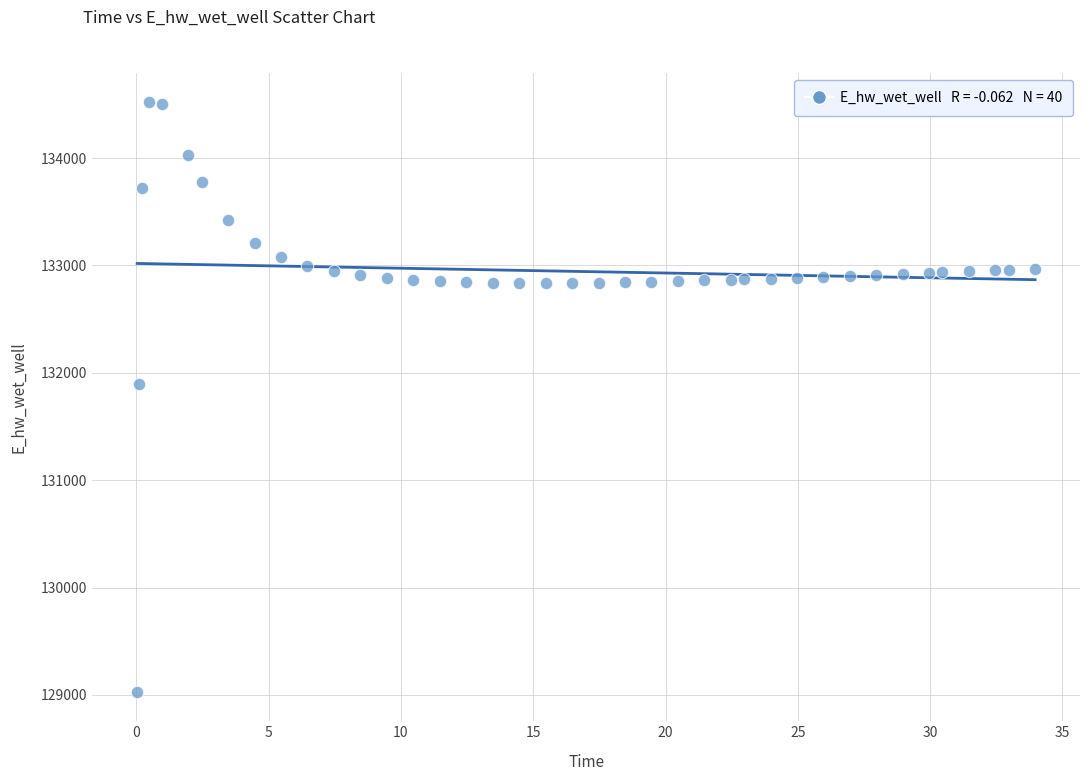

What Y value in the scatter plot is closest to 131773?

131892.4